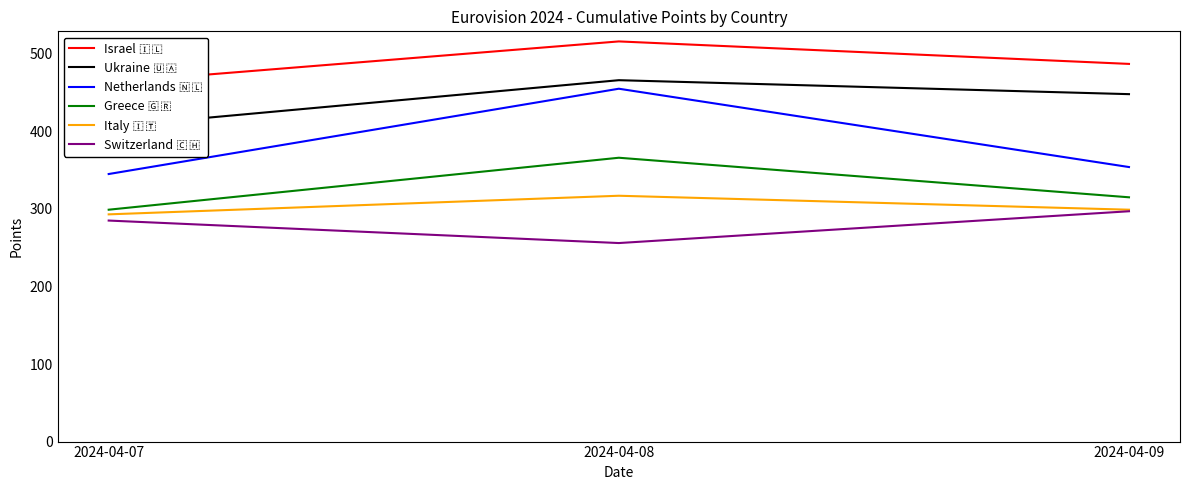

Does the chart display data point markers on the line(s)?

No